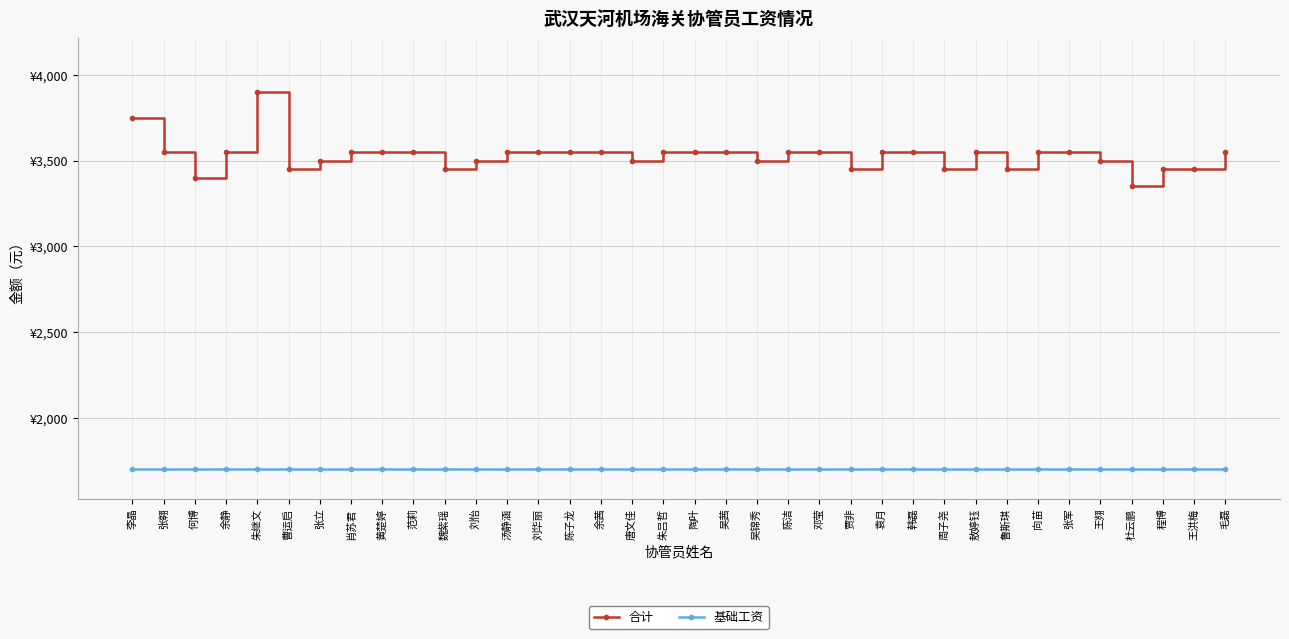

What is the label of the 24th point from the right?

汤静涵